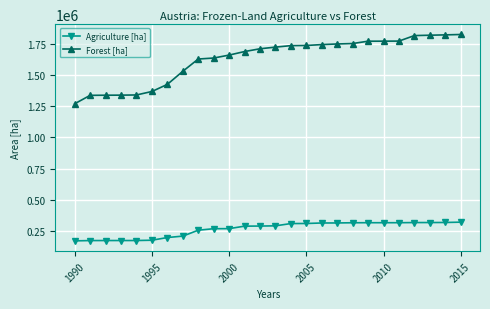

How many values in the Forest [ha] series exceed 1723088?

13